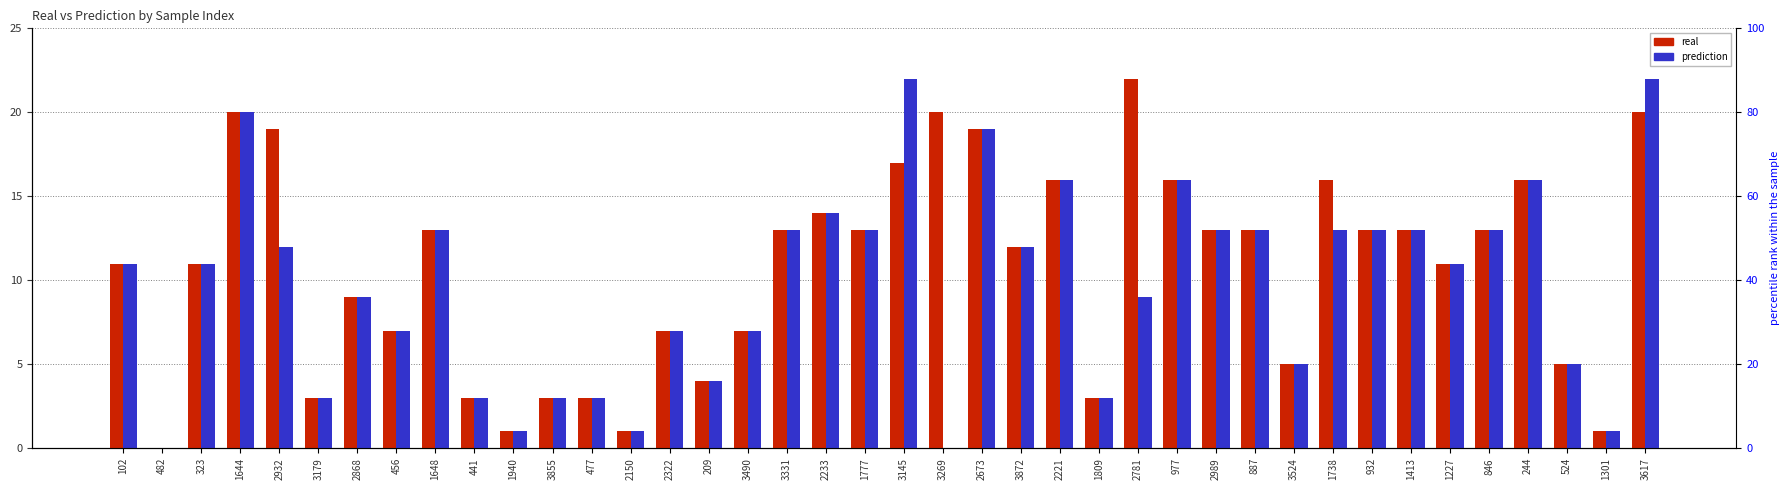

Reading right to left, list all the values displayed in this chart.

real: 3617=20	1301=1	524=5	244=16	846=13	1227=11	1413=13	932=13	1738=16	3524=5	887=13	2989=13	977=16	2781=22	1809=3	2221=16	3872=12	2673=19	3269=20	3145=17	1777=13	2233=14	3331=13	3490=7	209=4	2322=7	2150=1	477=3	3855=3	1940=1	441=3	1648=13	456=7	2868=9	3179=3	2932=19	1644=20	323=11	482=0	102=11
prediction: 3617=22	1301=1	524=5	244=16	846=13	1227=11	1413=13	932=13	1738=13	3524=5	887=13	2989=13	977=16	2781=9	1809=3	2221=16	3872=12	2673=19	3269=0	3145=22	1777=13	2233=14	3331=13	3490=7	209=4	2322=7	2150=1	477=3	3855=3	1940=1	441=3	1648=13	456=7	2868=9	3179=3	2932=12	1644=20	323=11	482=0	102=11